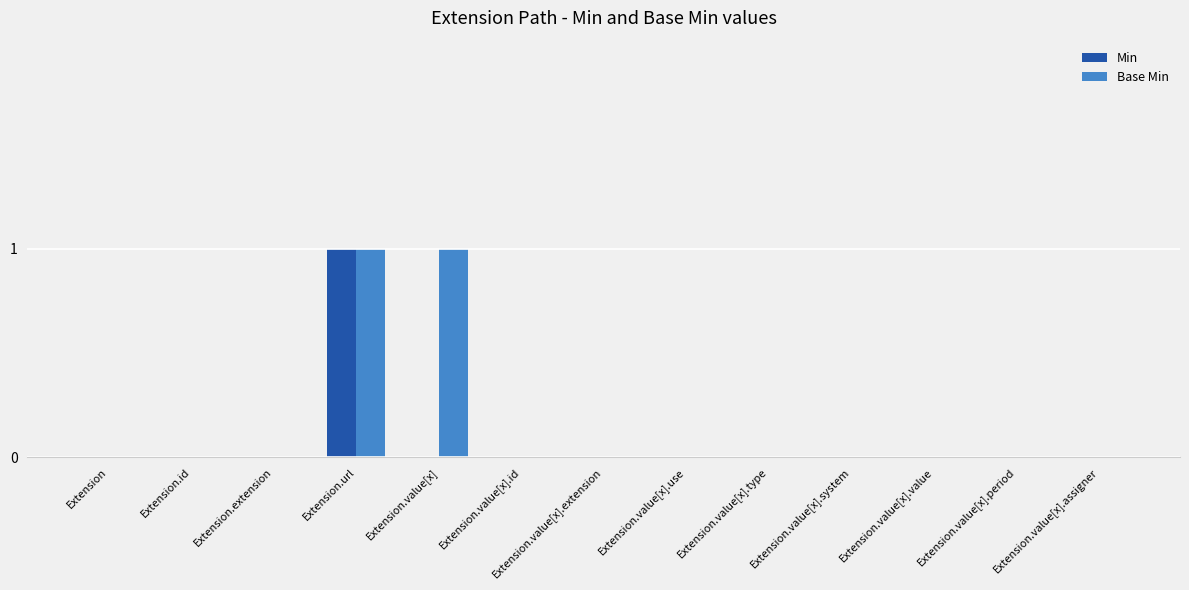

At which category is the sum across all series the highest?

Extension.url